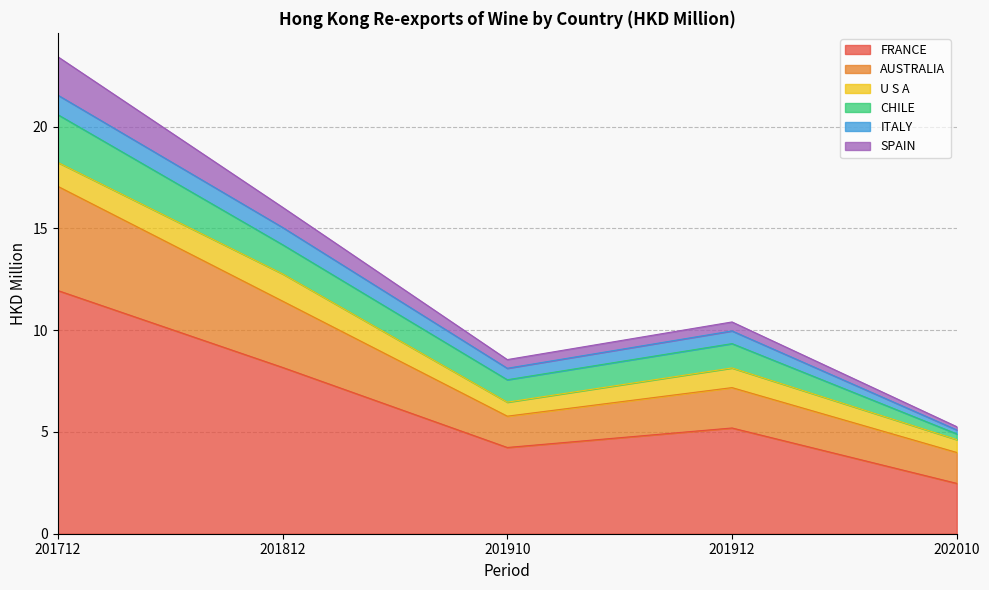

At which label does FRANCE first exceed 5?

201712